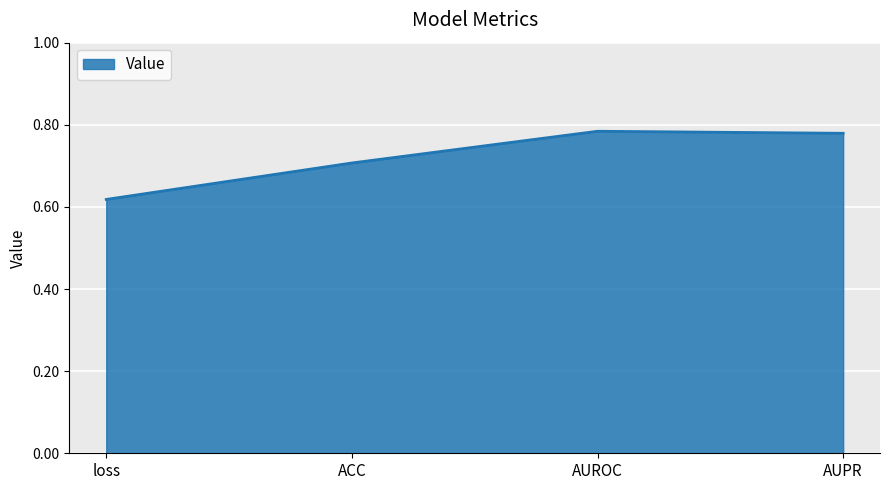

What is the average value?

0.7